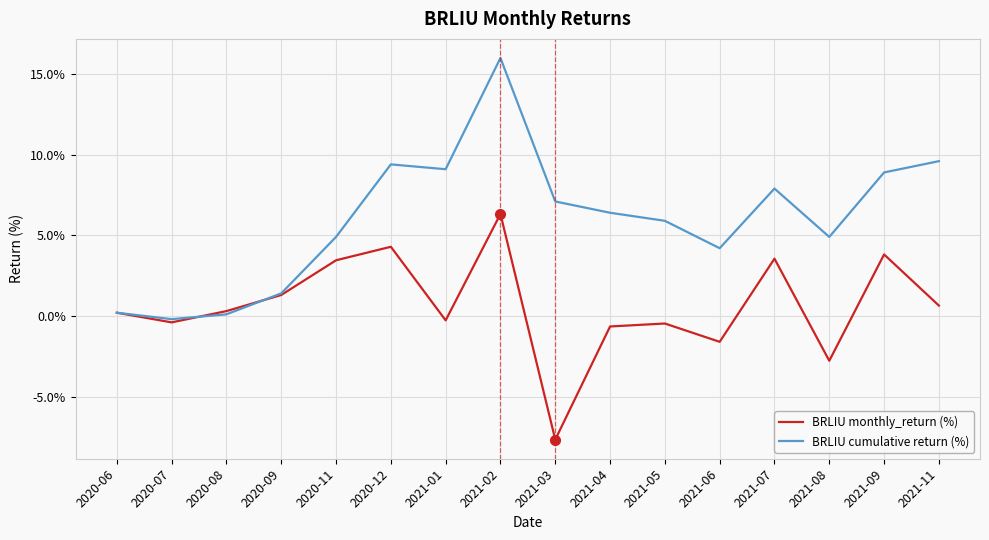

Which series has the largest range (max minus min)?

BRLIU cumulative return (%)